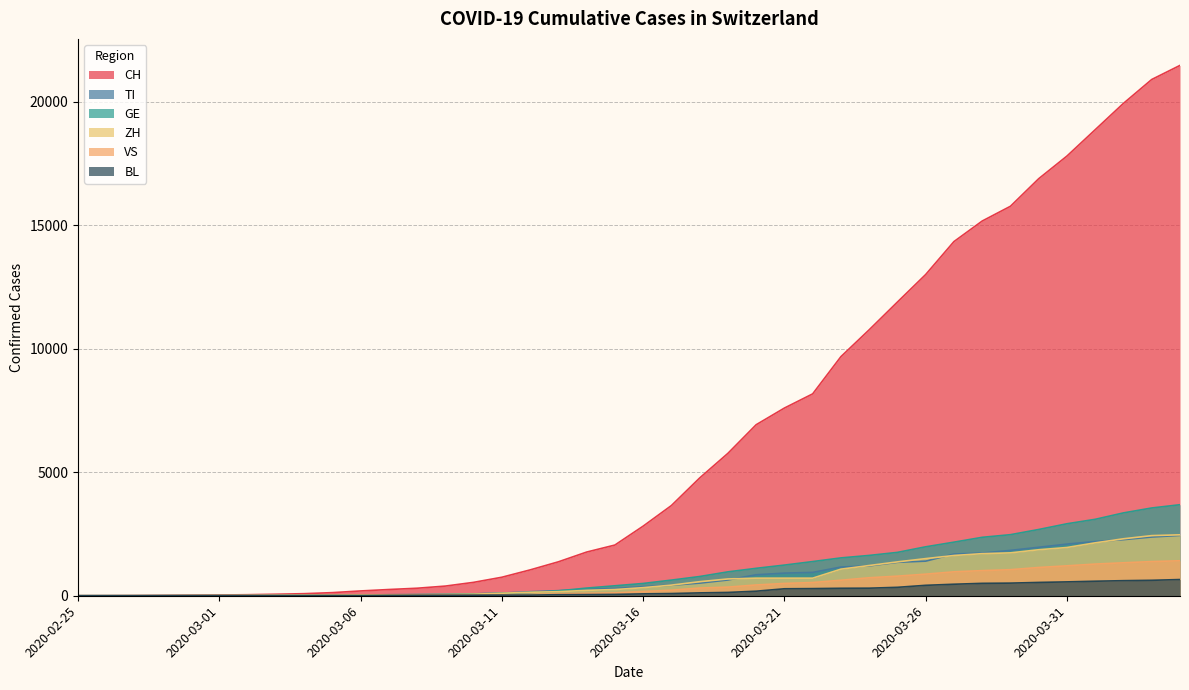

What is the greatest value displayed?

21469